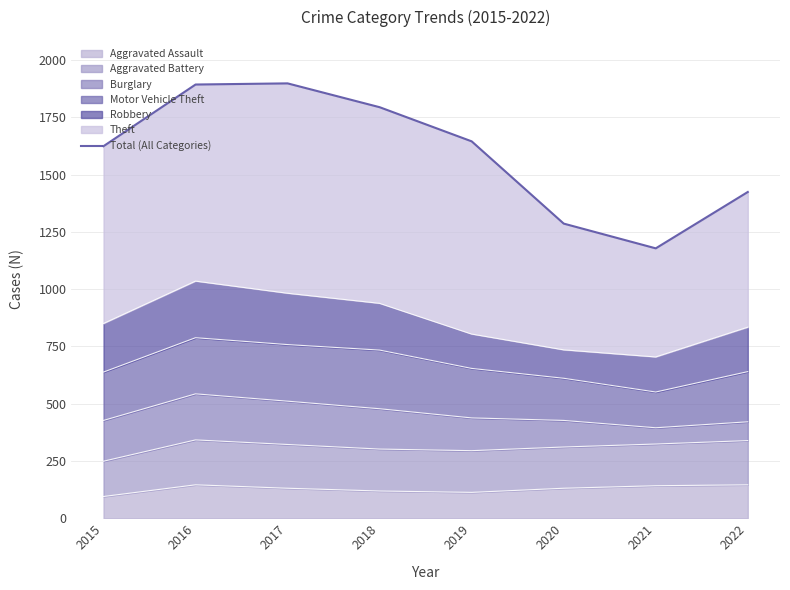

What is the value of the 5th point from the left?

1645